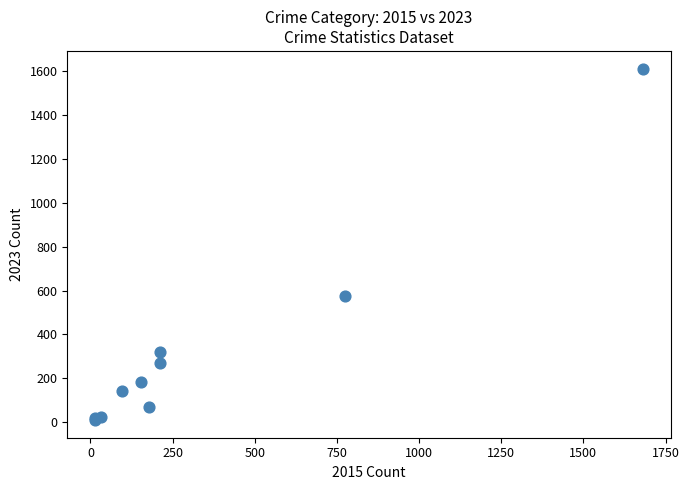

What Y value in the scatter plot is closest to 810?

573